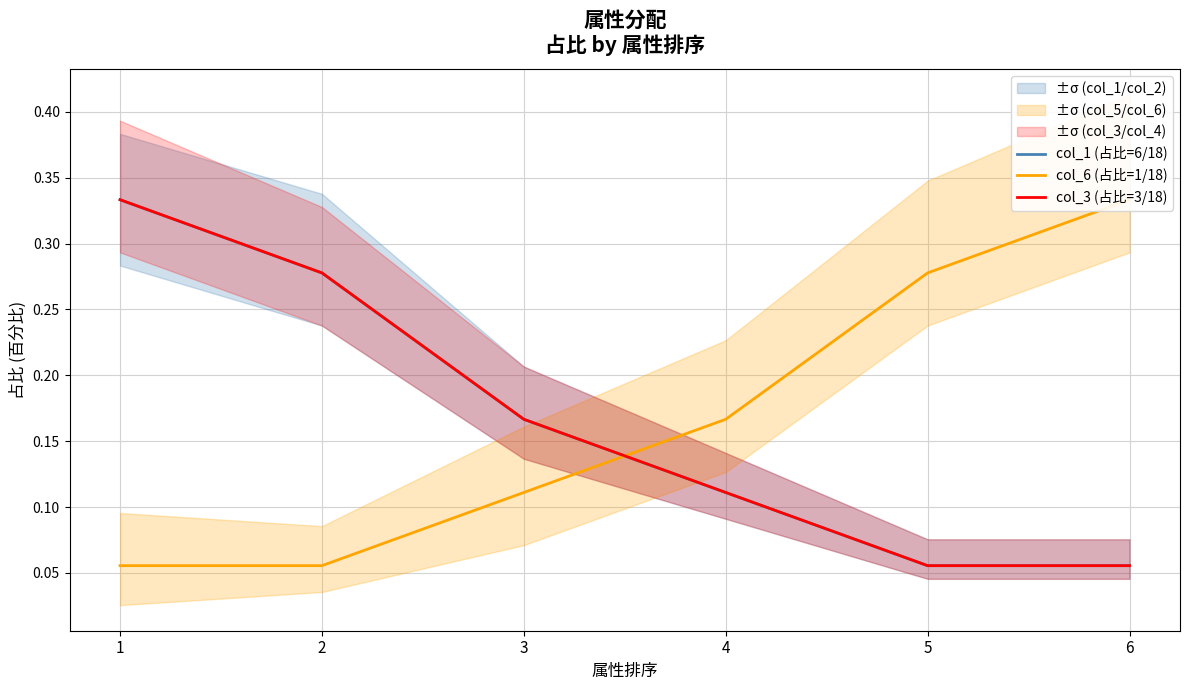

How many lines are shown in the chart?

3